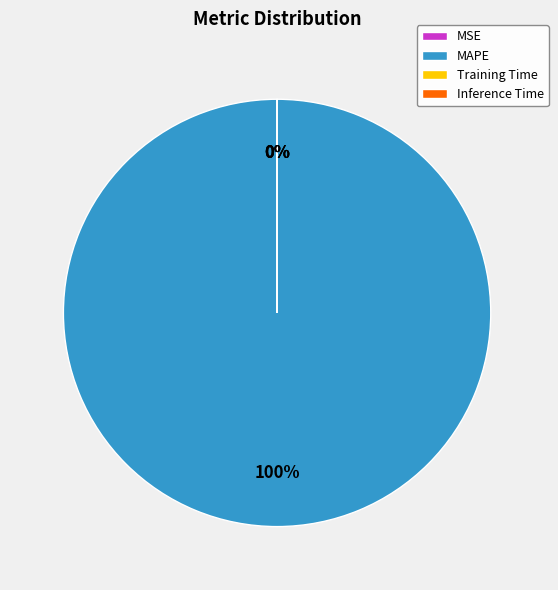

To the nearest percent, what is the average slice percentage?

25%